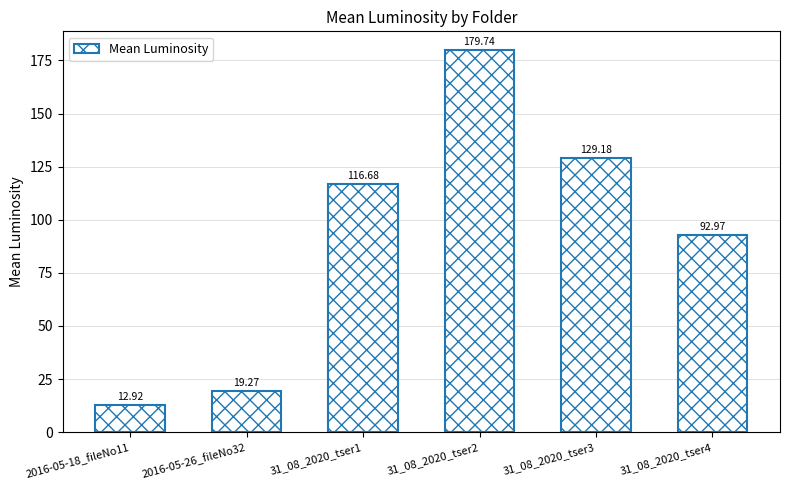

Reading left to right, list all the values displayed in this chart.

12.9	19.3	116.7	179.7	129.2	93.0